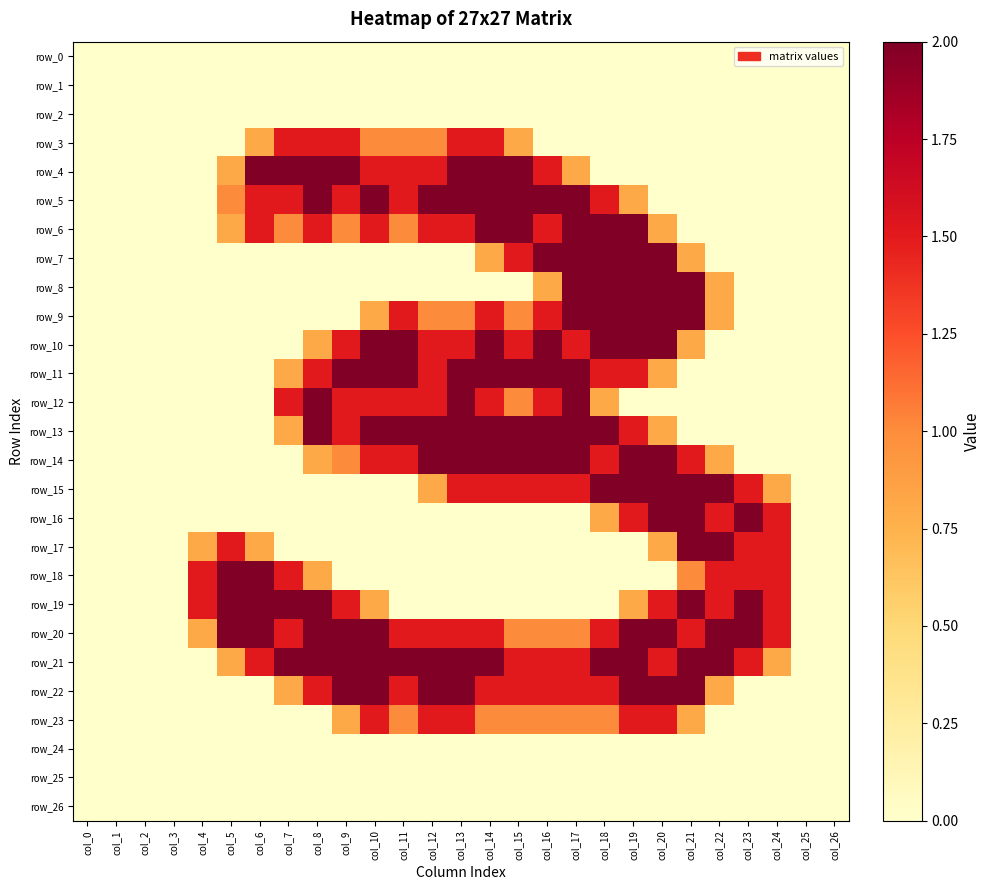

How many values in the row_13 series exceed 0?

14